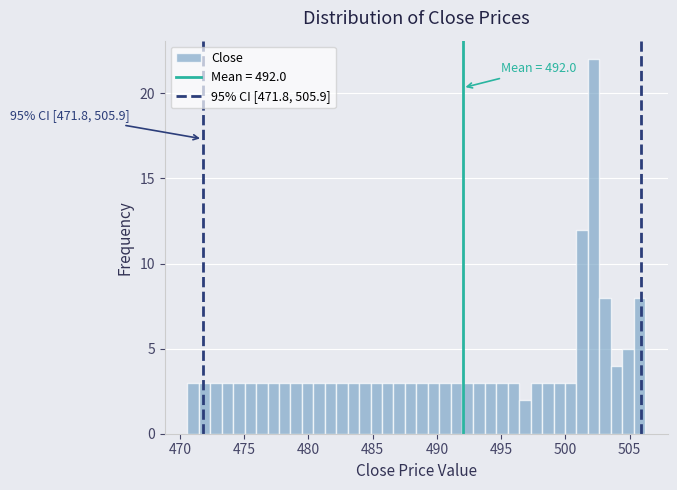

Read against the x-axis, roughly where is the centre of the tallest bar?

502.0